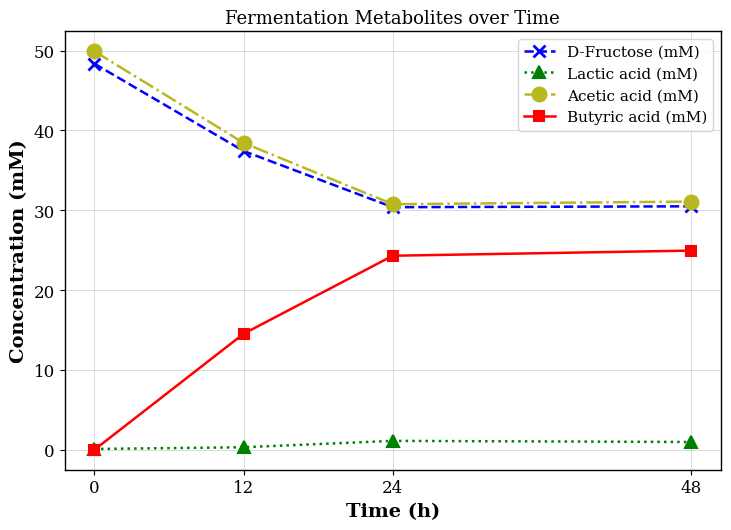

Is it true that Butyric acid (mM) equals 0.0 at 0?

True